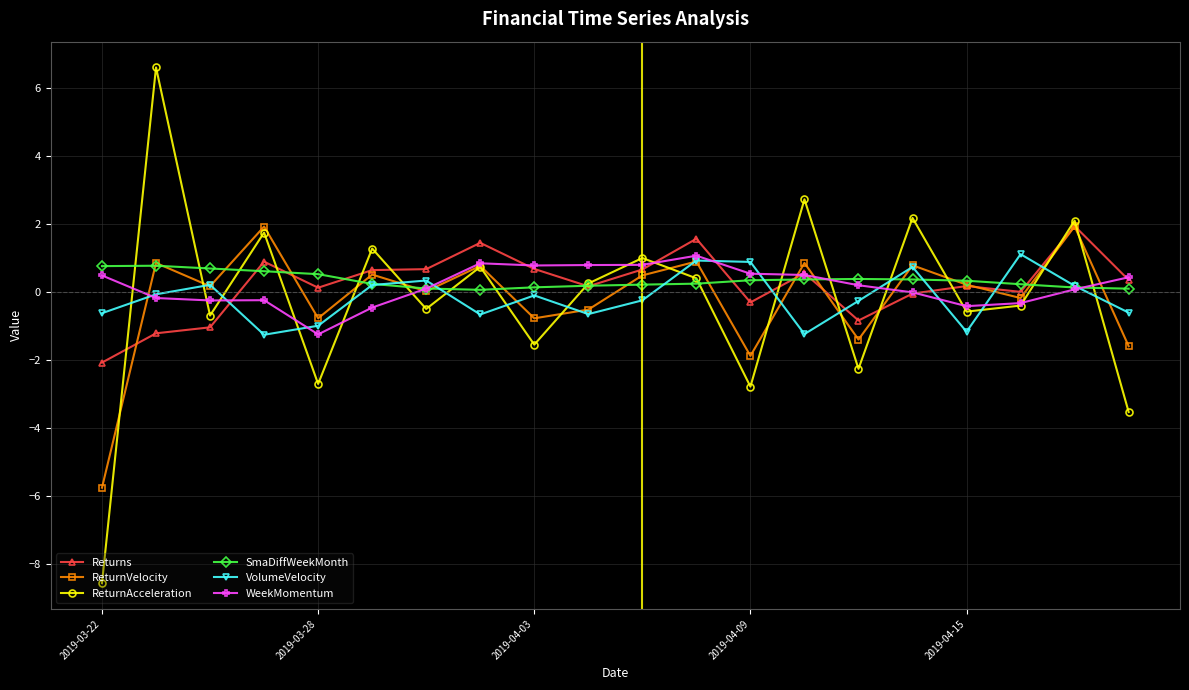

Which series has the widest spread of values?

ReturnAcceleration